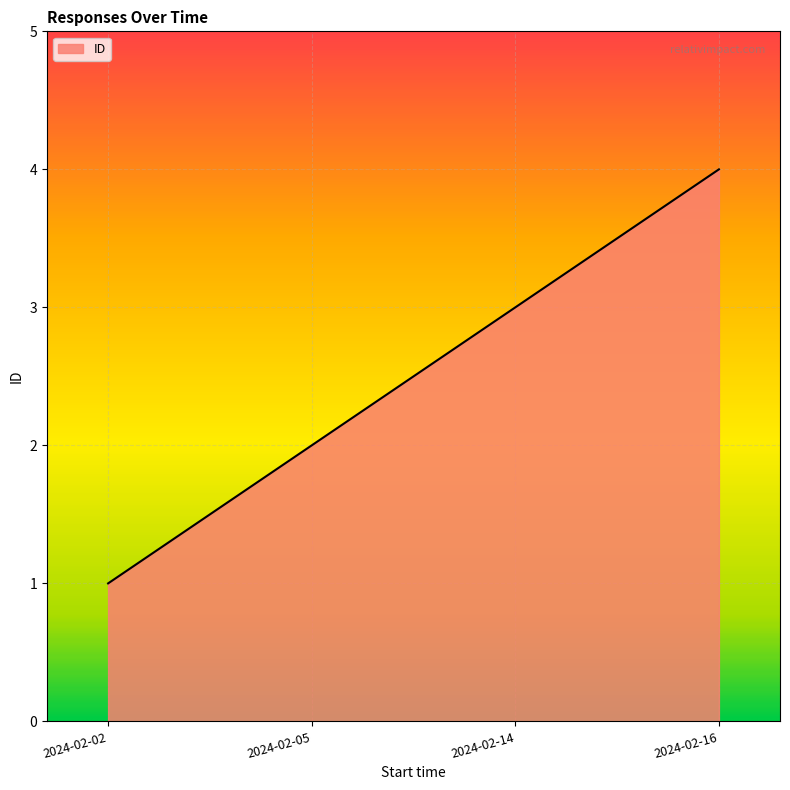

The value at 2024-02-16 is 4. True or false?

True